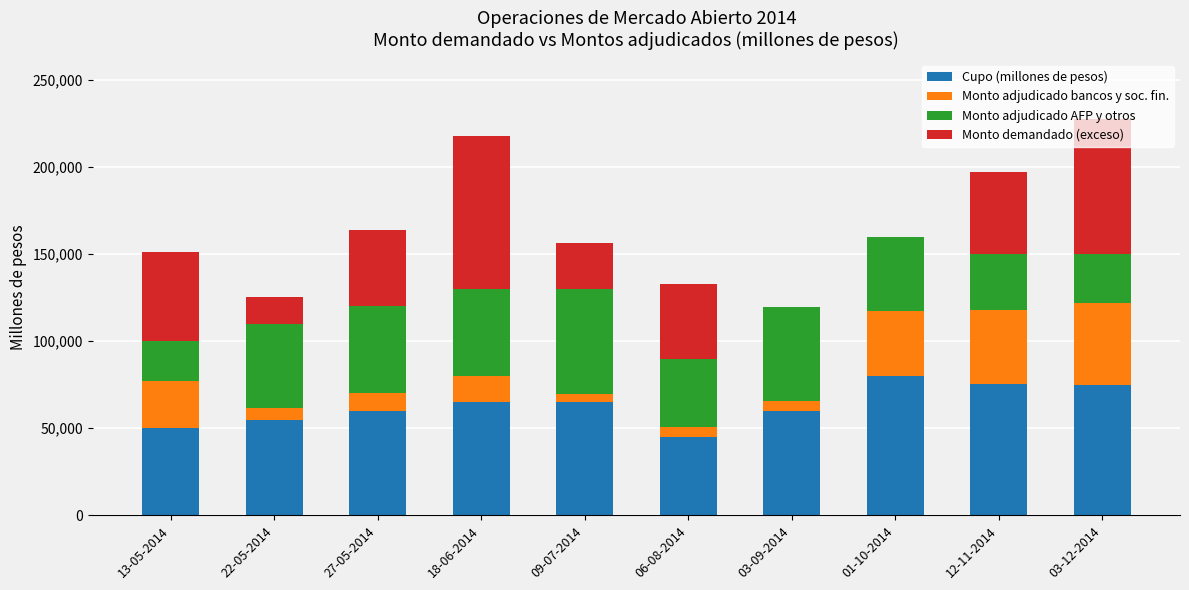

The value of Cupo (millones de pesos) at 03-12-2014 is 75000. True or false?

True